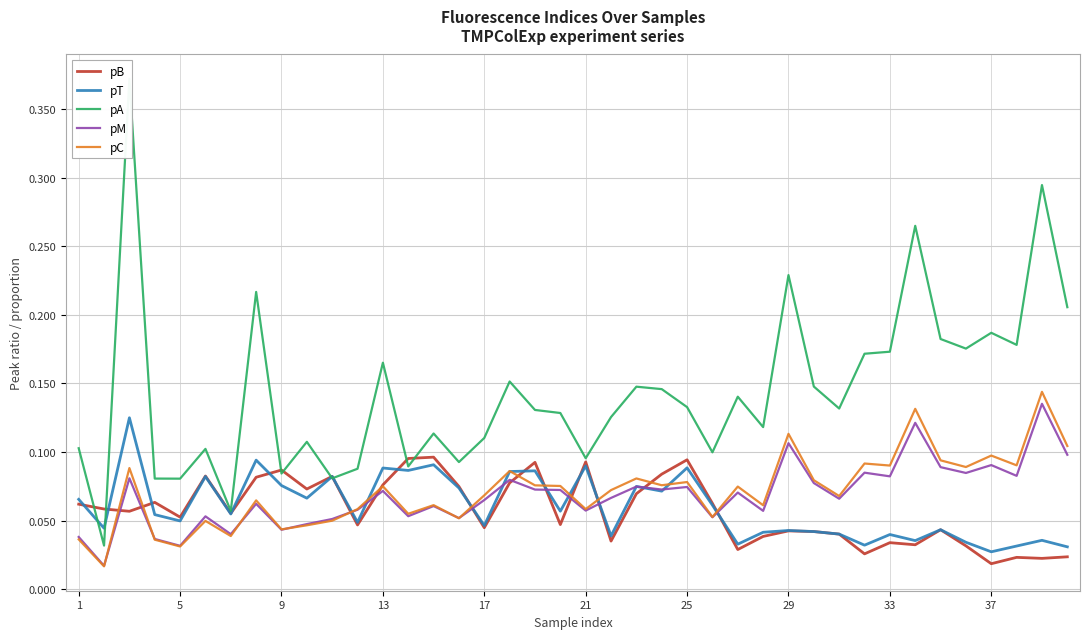

How many lines are shown in the chart?

5